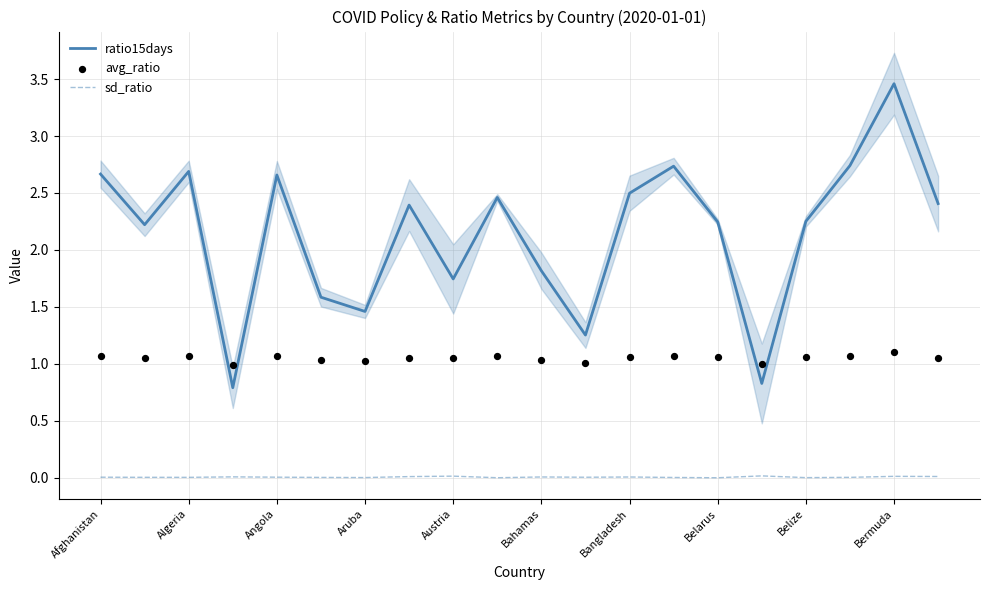

Which series reaches the maximum Y coordinate?

ratio15days